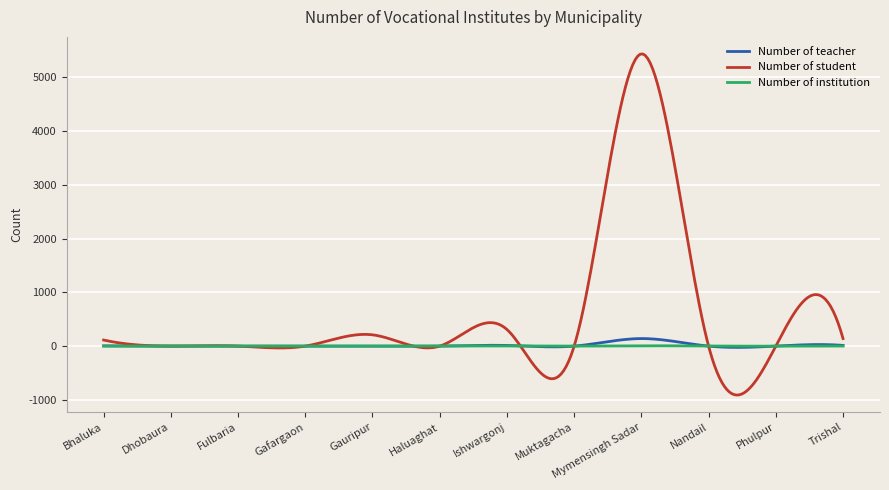

Which series has the largest range (max minus min)?

Number of student